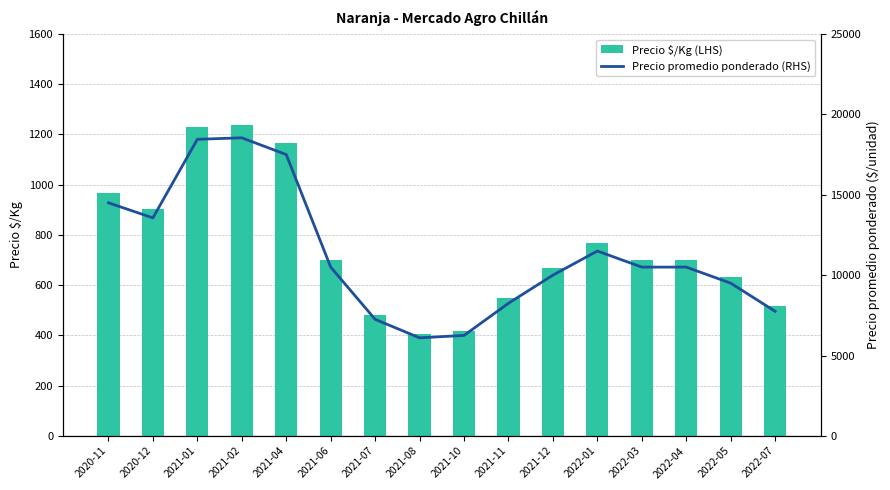

Count the number of categories in the chart.

16